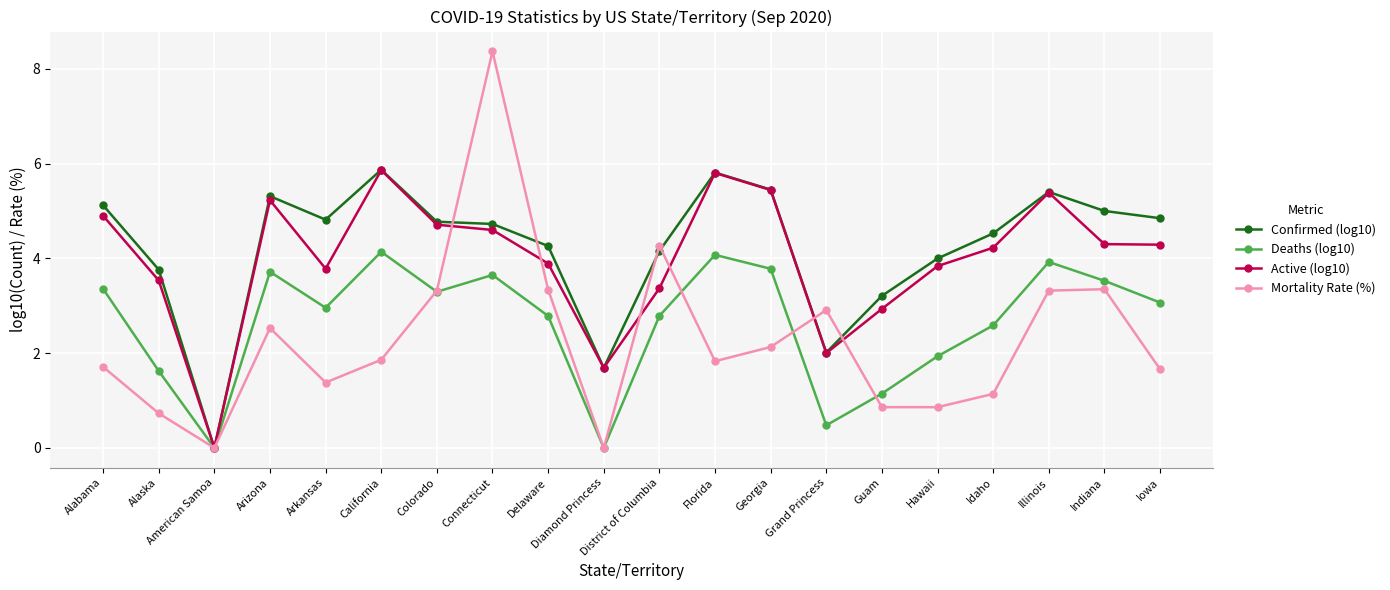

What is the difference between the Mortality Rate (%) values at Indiana and Alabama?

1.6